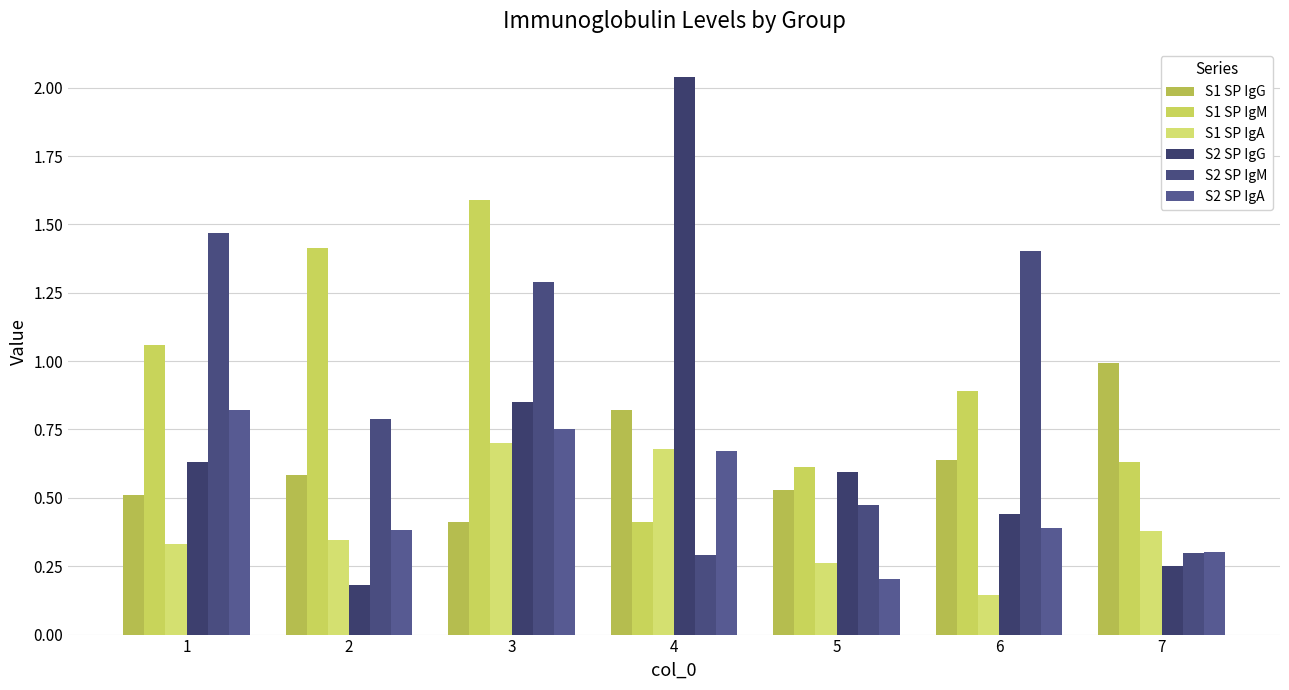

What are all the series names shown in the legend?

S1 SP IgG, S1 SP IgM, S1 SP IgA, S2 SP IgG, S2 SP IgM, S2 SP IgA